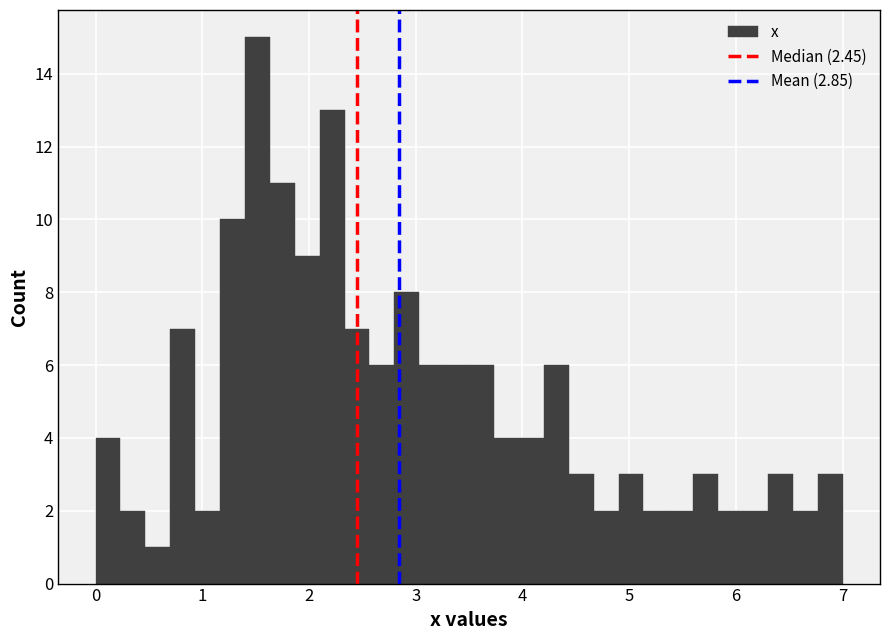

Around what value on the x-axis is the tallest bar? Give the approximate position of its centre, as read against the axis.

1.5